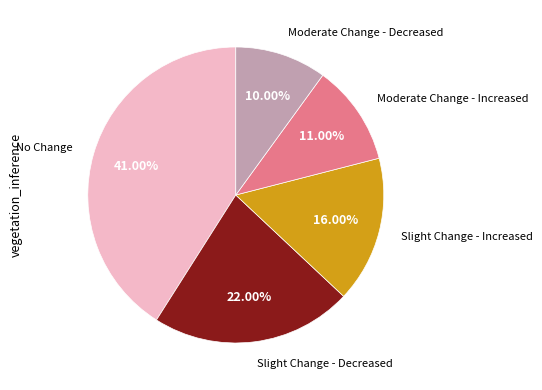

Is there any slice that represents more than half of the pie?

No